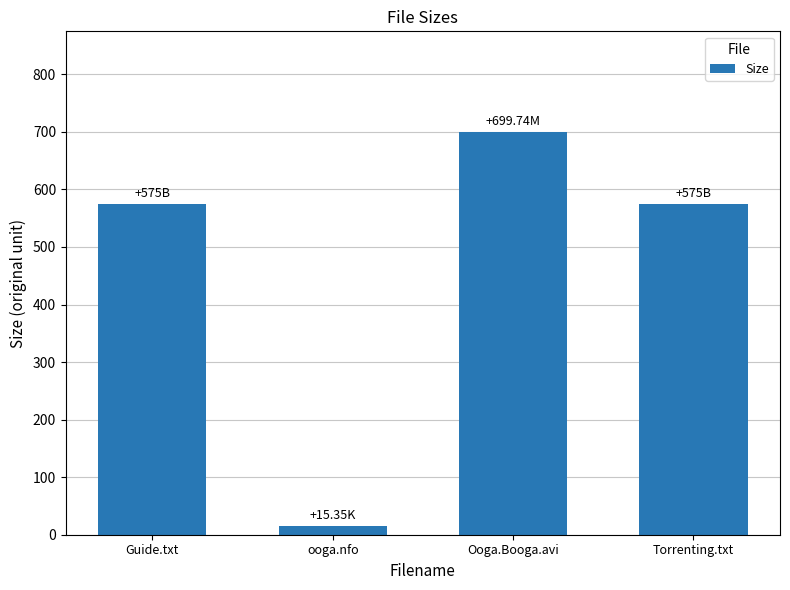

At which category does the chart reach its minimum across all series?

ooga.nfo